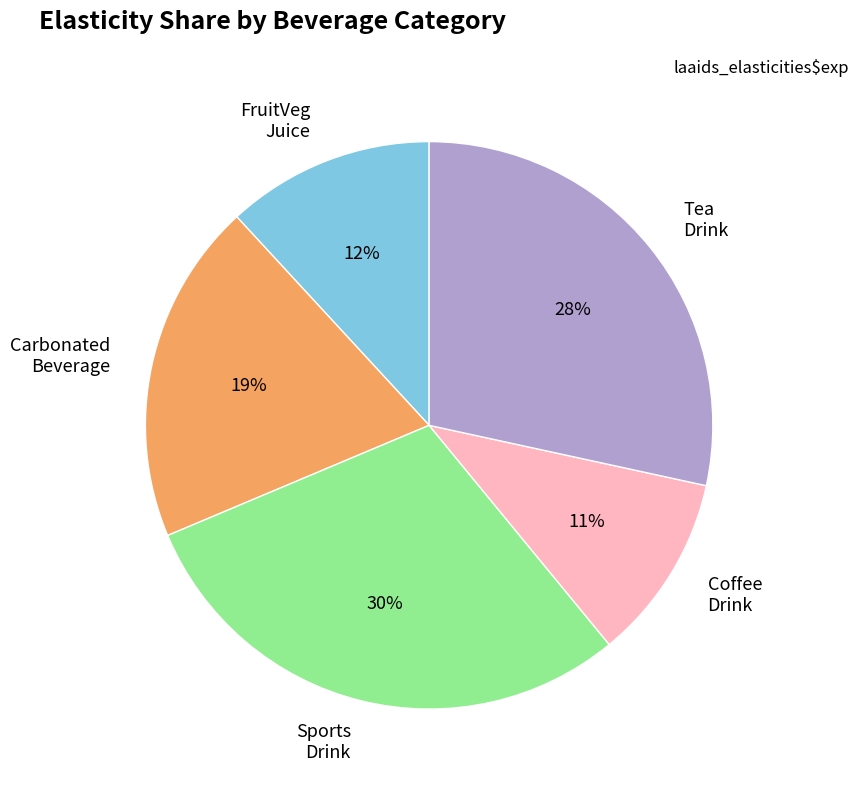

Which has a higher value, FruitVeg Juice or Tea Drink?

Tea Drink